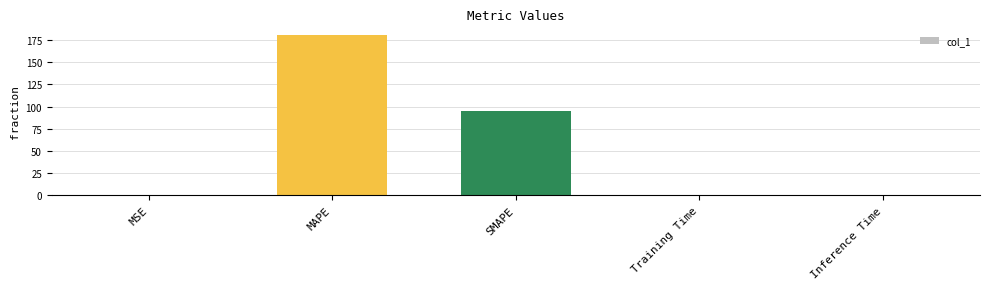

The chart shows a value of 180.3 at MAPE. True or false?

True